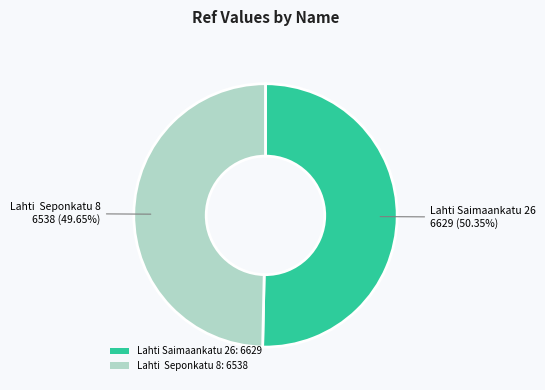

Combined, do Lahti Saimaankatu 26: 6629 and Lahti Seponkatu 8: 6538 account for over 50%?

Yes